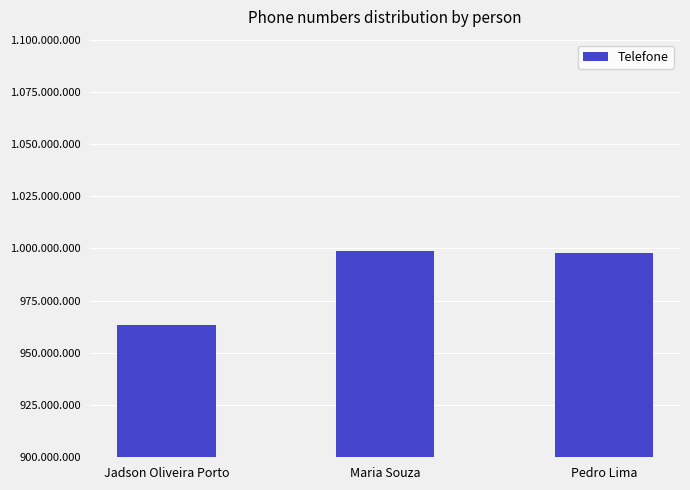

Where is the data nearest to the value 981113694?

Pedro Lima